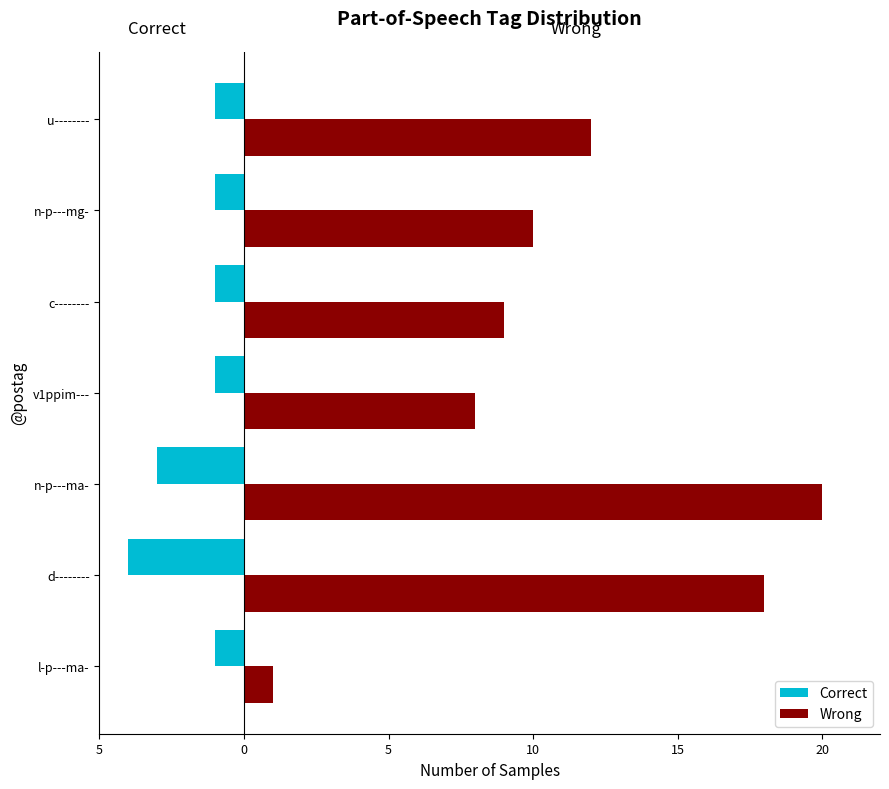

What is the sum of all Wrong values?

78